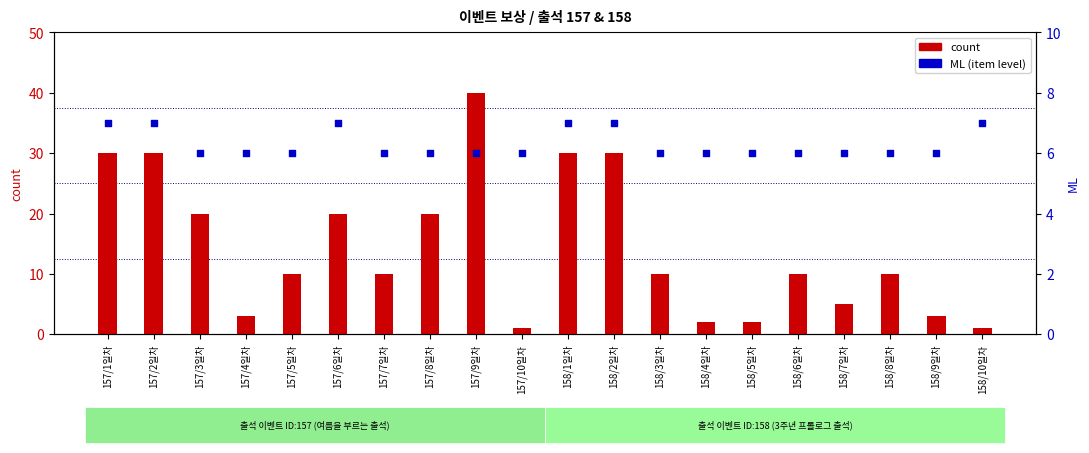

At which category is the sum across all series the highest?

157/9일차